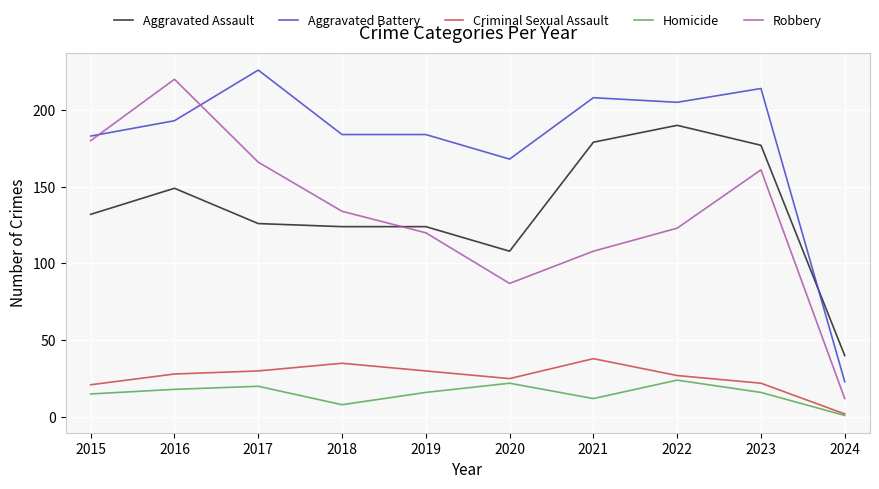

True or false: Robbery has a value of 184 at 2022.

False